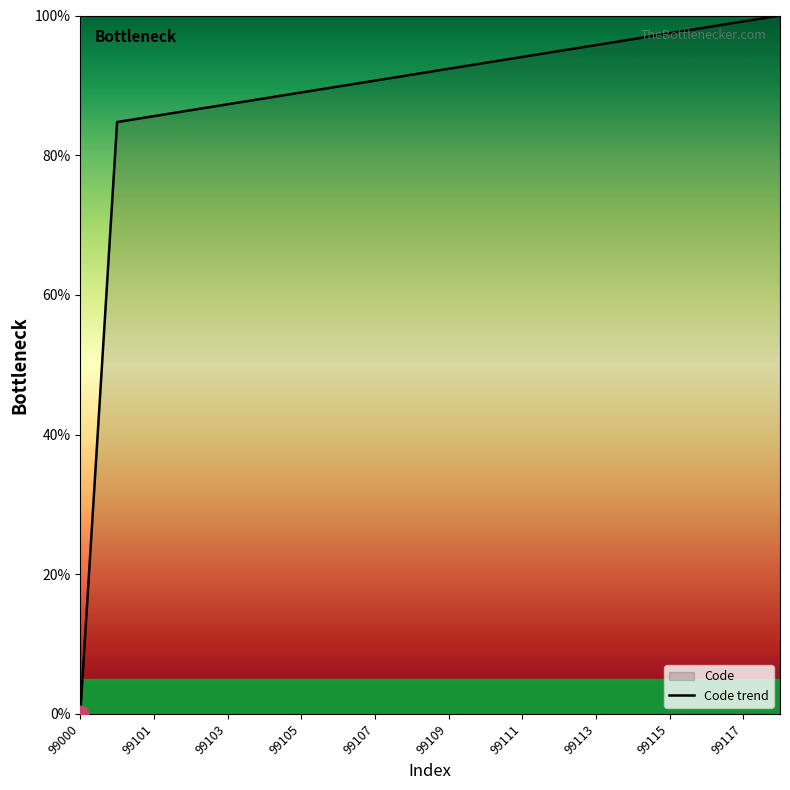

What is the greatest value displayed?

100.0